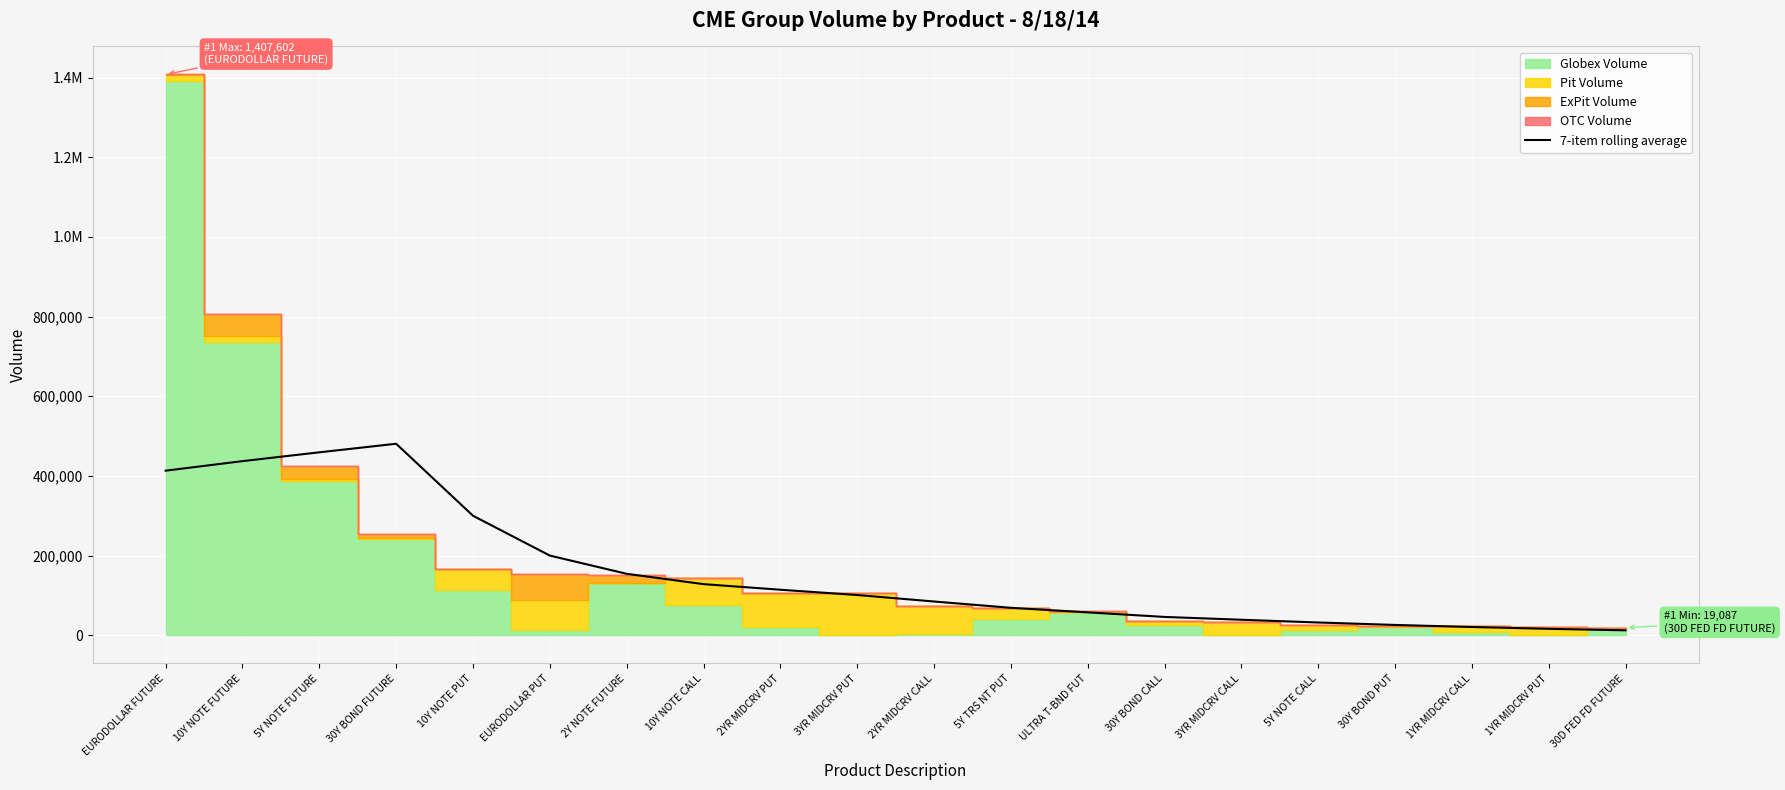

Reading left to right, what are all the values shown in this chart?

EURODOLLAR FUTURE=413314.6	10Y NOTE FUTURE=437248.1	5Y NOTE FUTURE=459370.9	30Y BOND FUTURE=480854.0	10Y NOTE PUT=300205.1	EURODOLLAR PUT=200203.0	2Y NOTE FUTURE=154479.3	10Y NOTE CALL=128554.1	2YR MIDCRV PUT=114499.1	3YR MIDCRV PUT=101235.9	2YR MIDCRV CALL=84964.4	5Y TRS NT PUT=69141.6	ULTRA T-BND FUT=57745.6	30Y BOND CALL=46245.7	3YR MIDCRV CALL=39171.1	5Y NOTE CALL=32297.7	30Y BOND PUT=26165.0	1YR MIDCRV CALL=20953.3	1YR MIDCRV PUT=16339.0	30D FED FD FUTURE=12635.3